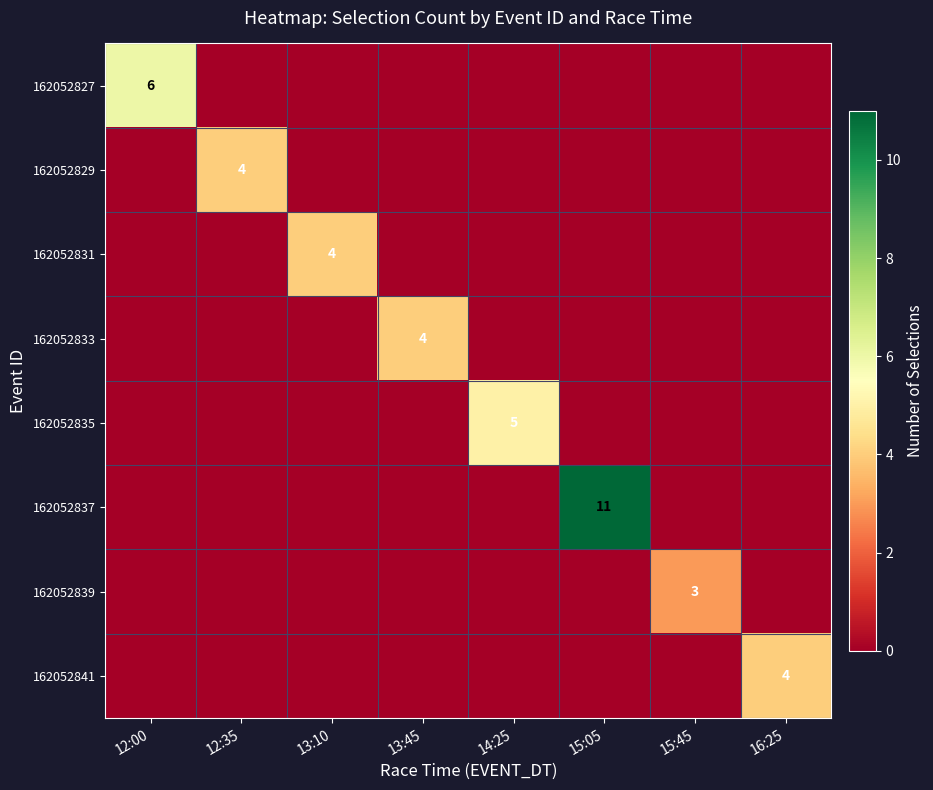

The value of 162052827 at 13:10 is -2. True or false?

False